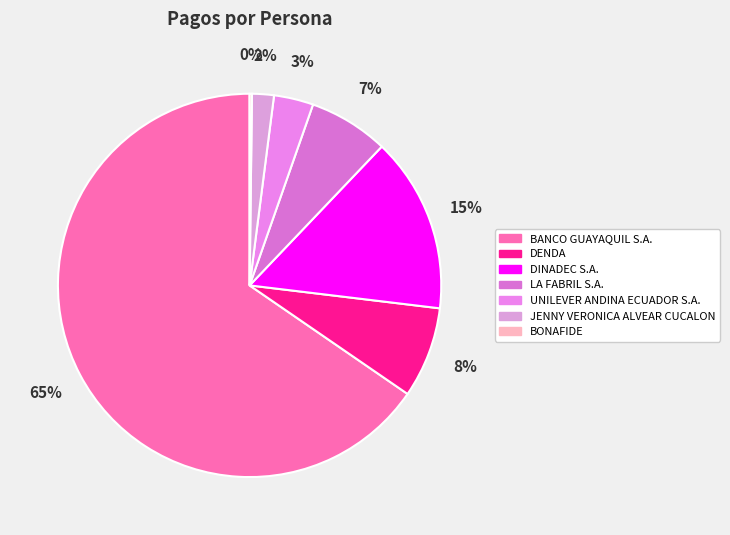

Rank the categories by value from highest to lowest.

BANCO GUAYAQUIL S.A., DINADEC S.A., DENDA, LA FABRIL S.A., UNILEVER ANDINA ECUADOR S.A., JENNY VERONICA ALVEAR CUCALON, BONAFIDE